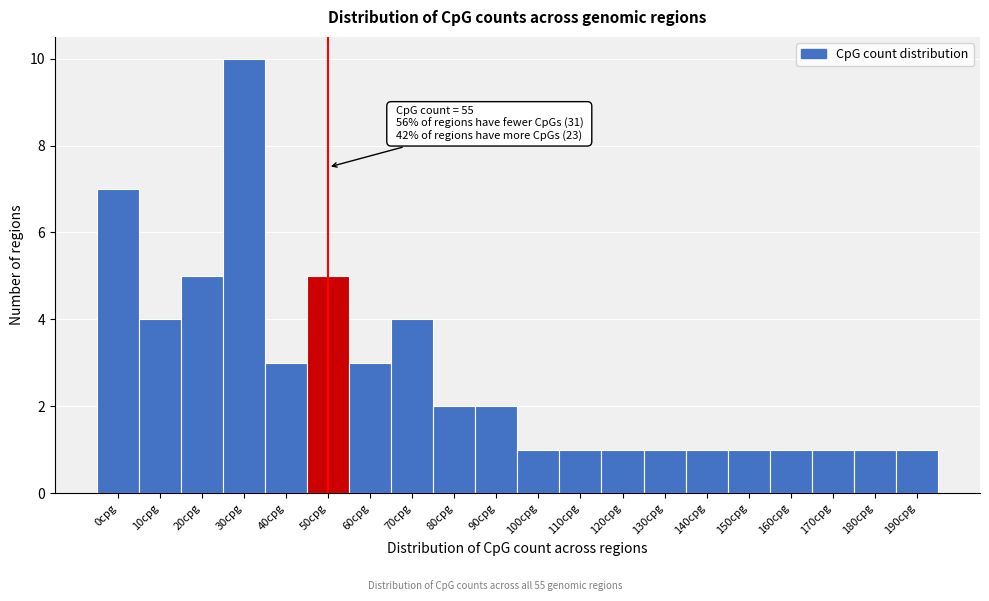

Reading left to right, transcribe all the data shown in this chart.

0cpg=7	10cpg=4	20cpg=5	30cpg=10	40cpg=3	50cpg=5	60cpg=3	70cpg=4	80cpg=2	90cpg=2	100cpg=1	110cpg=1	120cpg=1	130cpg=1	140cpg=1	150cpg=1	160cpg=1	170cpg=1	180cpg=1	190cpg=1